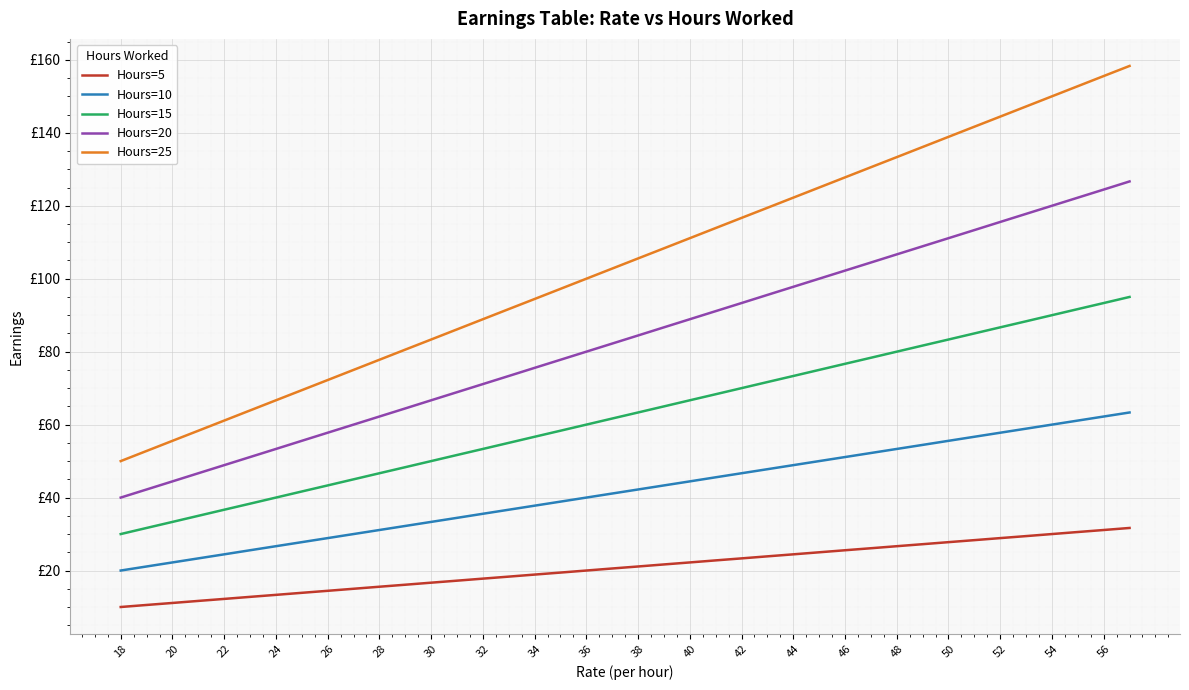

True or false: Hours=20 and Hours=15 intersect in this chart.

False